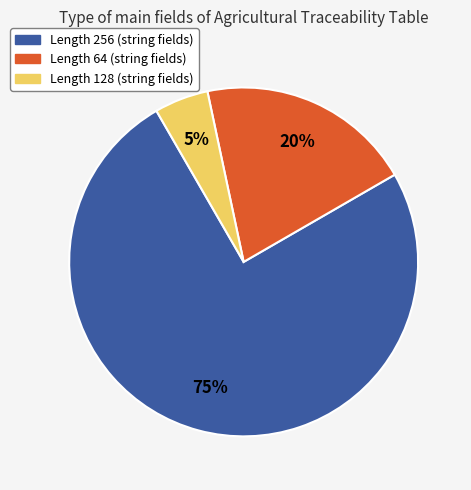

How many segments does this pie chart have?

3